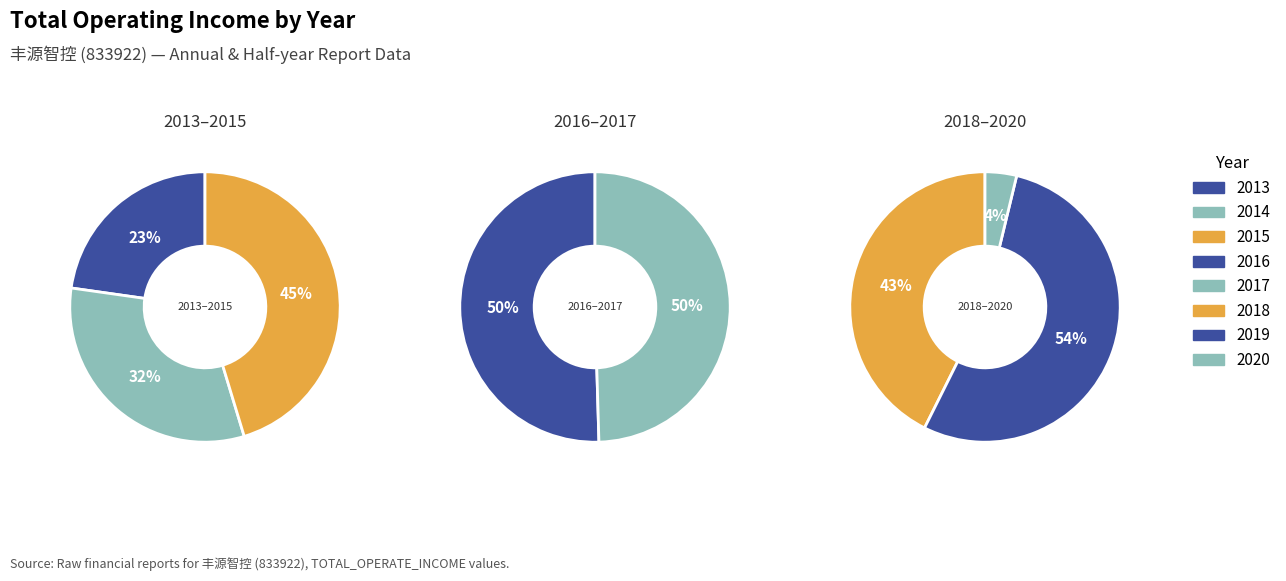

What is the change in value from 2013 to 2020?

-6171999.5